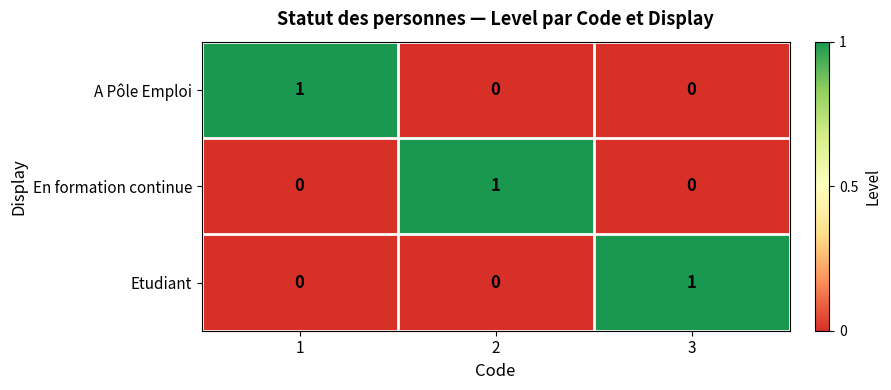

What is the difference between the highest and lowest values at 1?

1